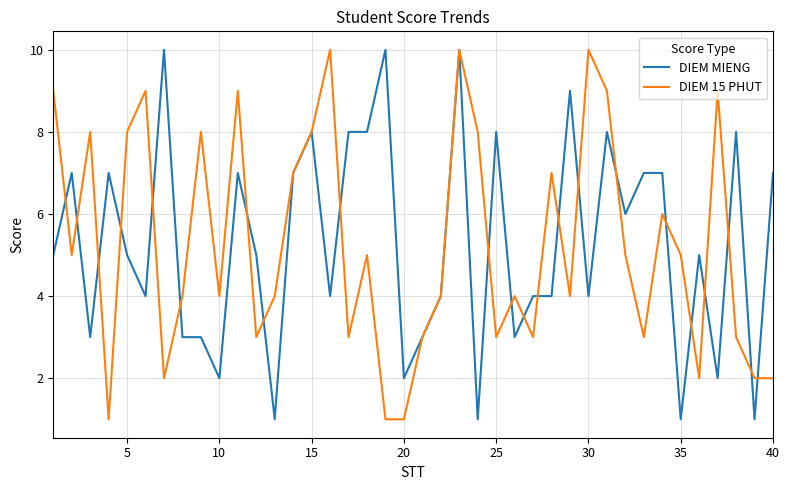

Reading right to left, extract all data points from this chart.

DIEM MIENG: 7	1	8	2	5	1	7	7	6	8	4	9	4	4	3	8	1	10	4	3	2	10	8	8	4	8	7	1	5	7	2	3	3	10	4	5	7	3	7	5
DIEM 15 PHUT: 2	2	3	9	2	5	6	3	5	9	10	4	7	3	4	3	8	10	4	3	1	1	5	3	10	8	7	4	3	9	4	8	4	2	9	8	1	8	5	9